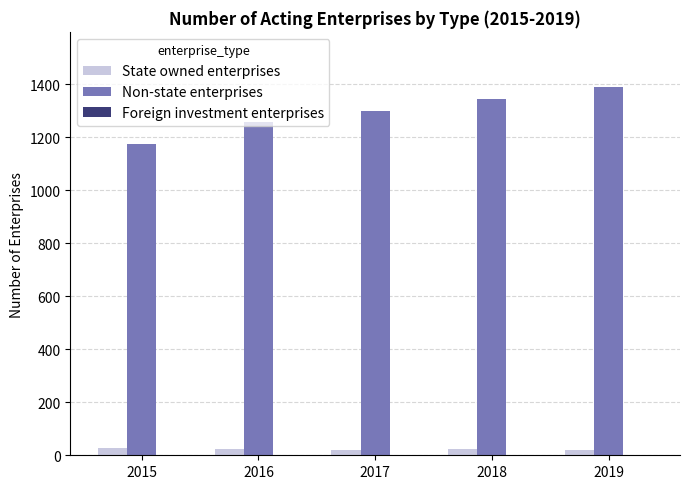

Is it true that State owned enterprises equals 22 at 2016?

True